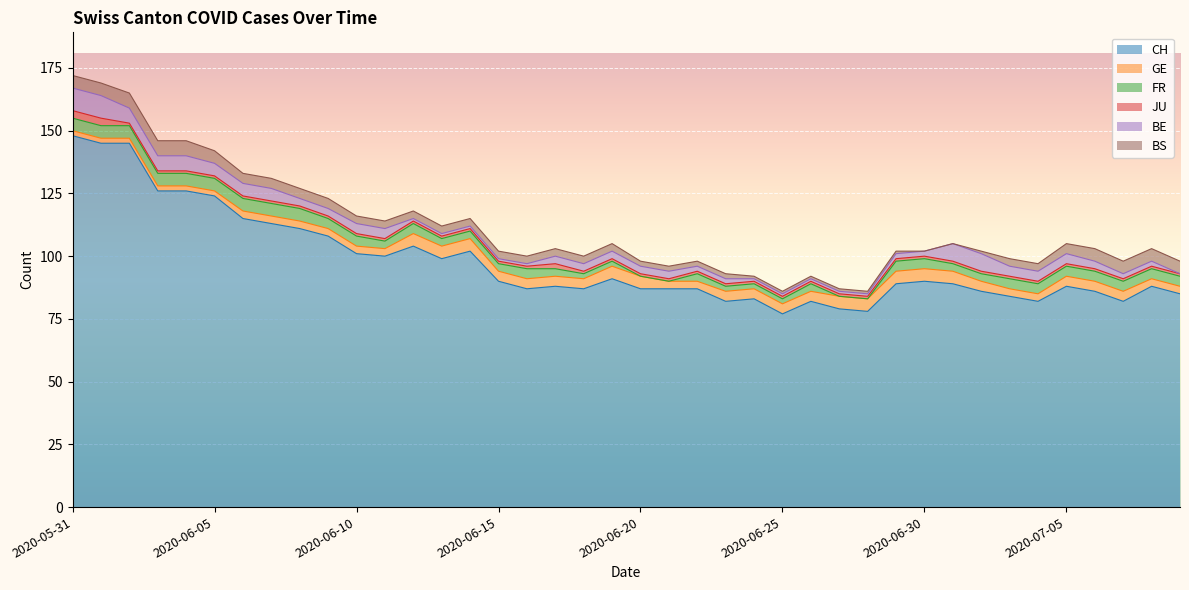

How many distinct data groups are displayed?

6